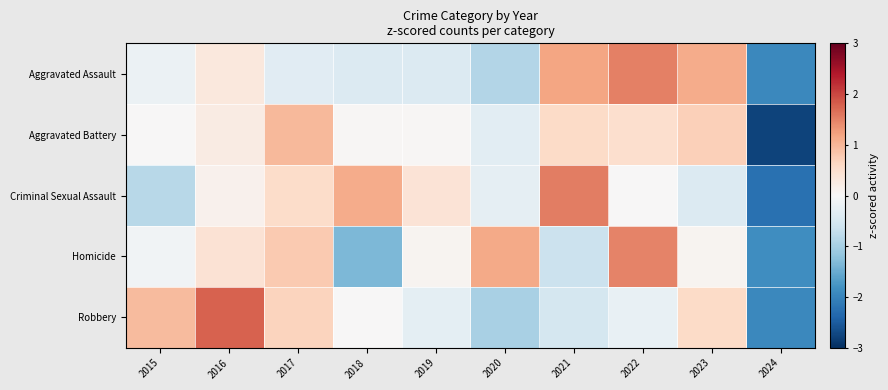

List the series in order of their peak value, highest first.

Robbery, Criminal Sexual Assault, Aggravated Assault, Homicide, Aggravated Battery